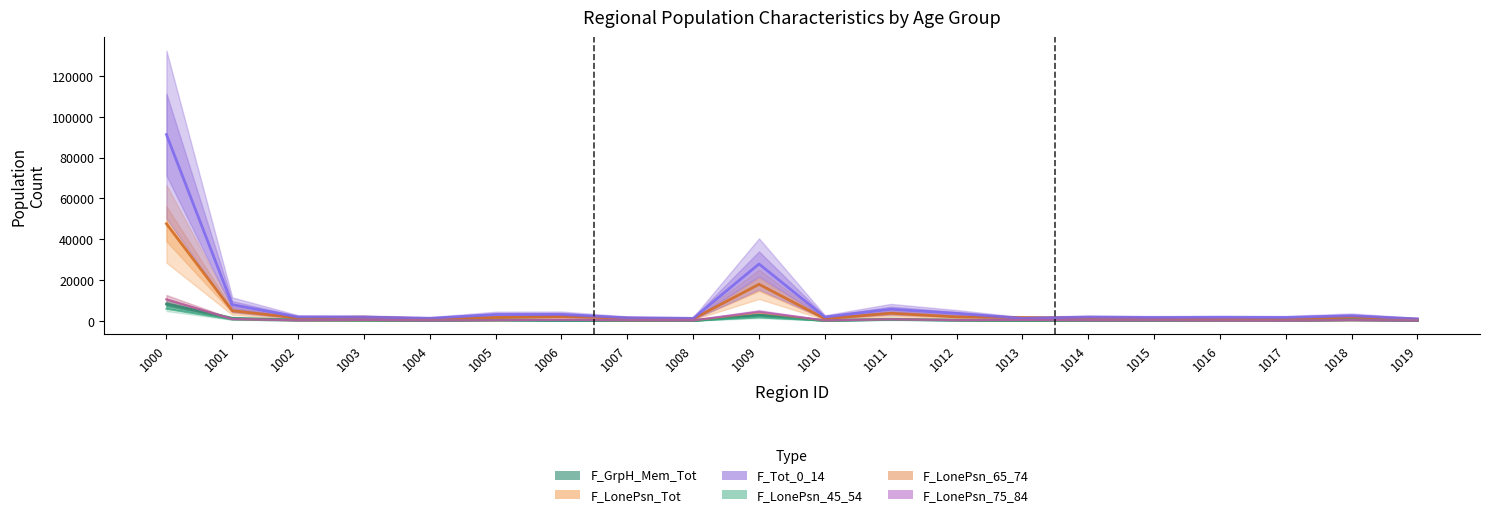

True or false: F_Tot_0_14 and F_LonePsn_45_54 intersect in this chart.

False